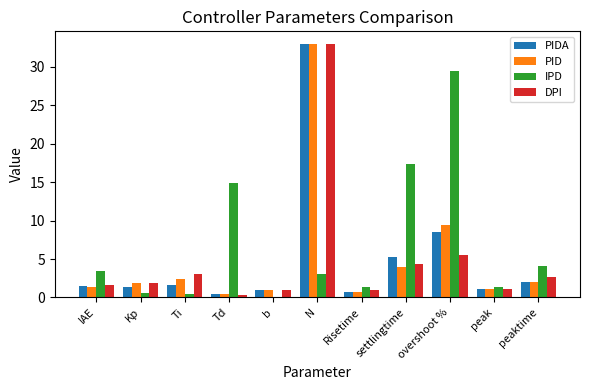

The value of PID at peaktime is 2.0. True or false?

True